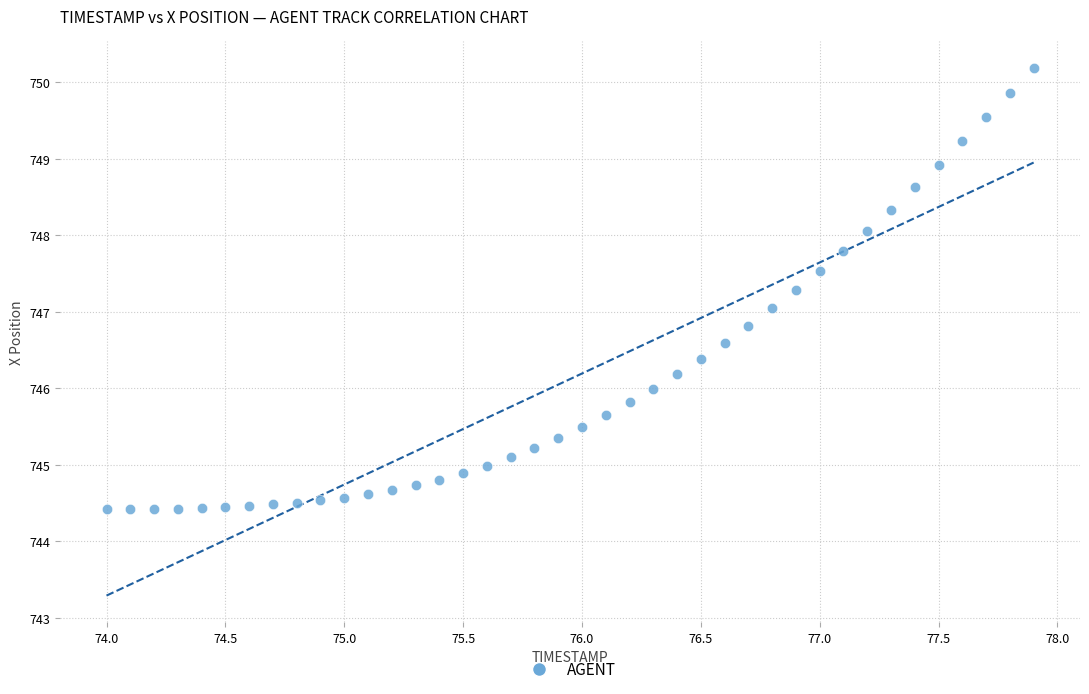

What is the range of X values (max minus min)?

3.9